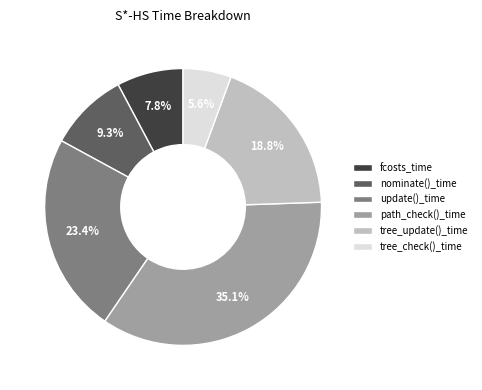

Rank the categories by value from highest to lowest.

path_check()_time, update()_time, tree_update()_time, nominate()_time, fcosts_time, tree_check()_time